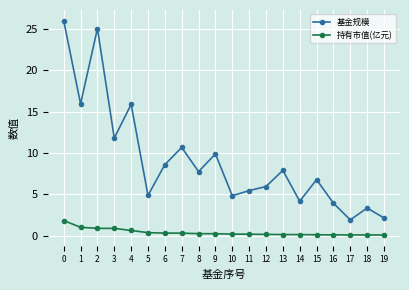

What is the average value of the 基金规模 series?

9.1